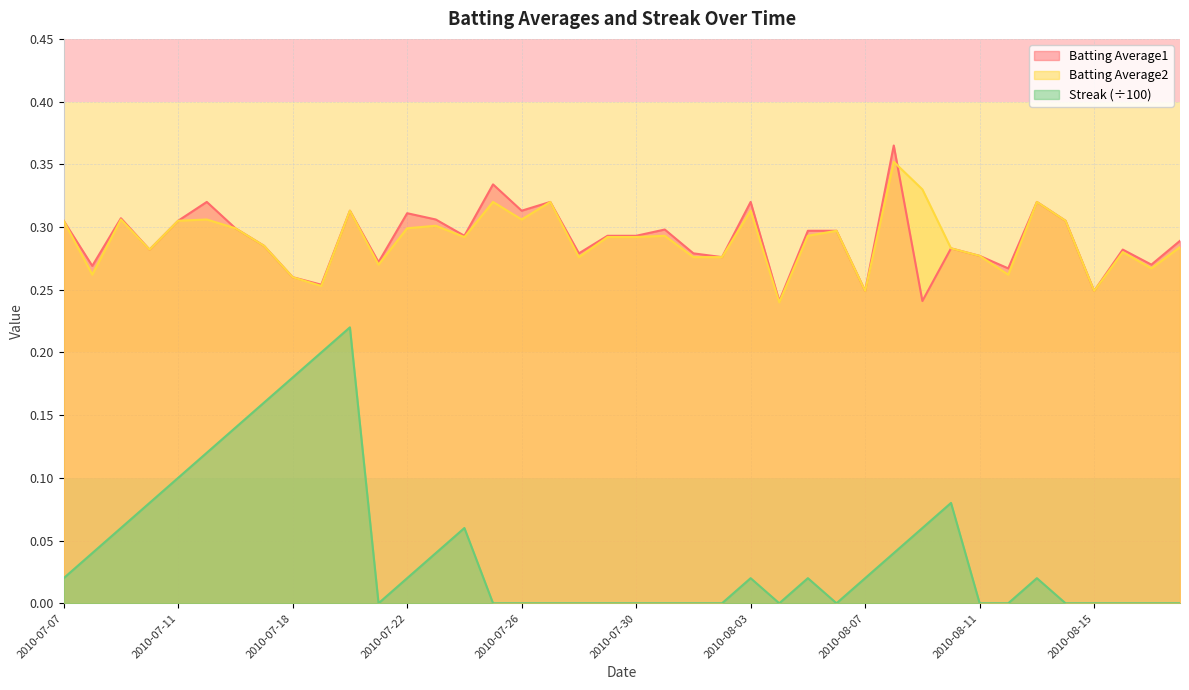

At which category is the sum across all series the highest?

2010-07-20